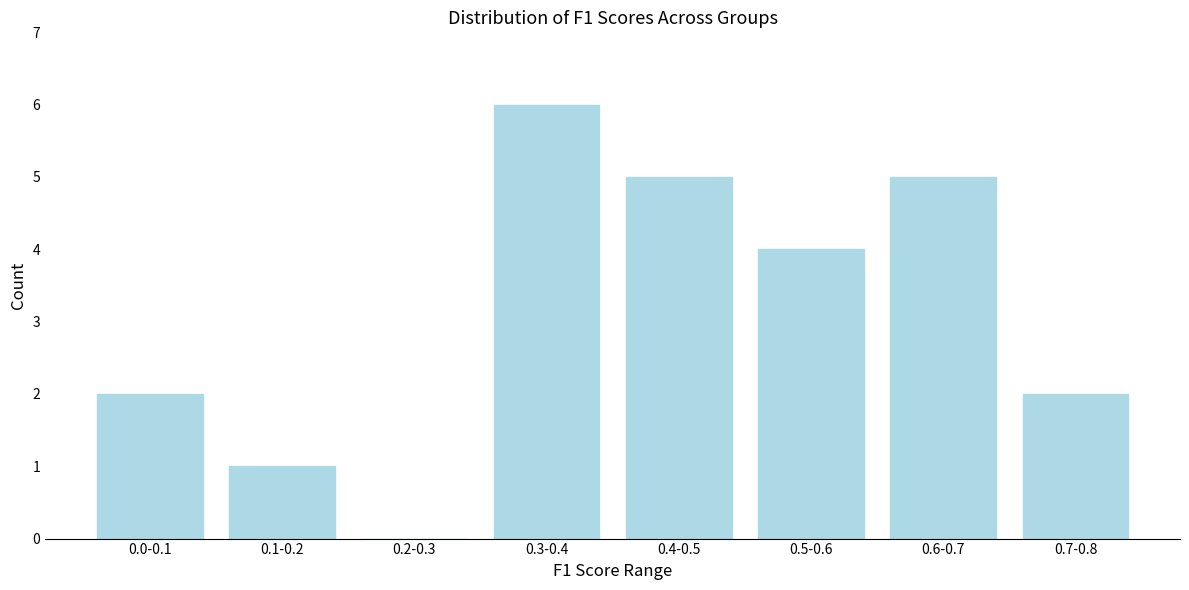

Reading left to right, list all the values displayed in this chart.

0.0-0.1=2	0.1-0.2=1	0.2-0.3=0	0.3-0.4=6	0.4-0.5=5	0.5-0.6=4	0.6-0.7=5	0.7-0.8=2